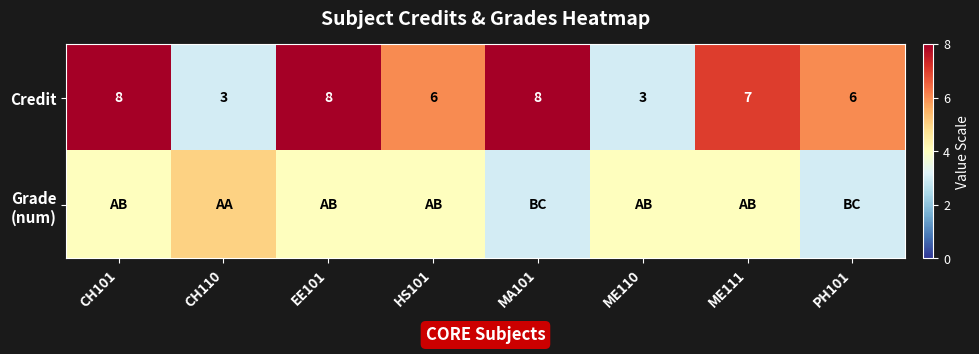

True or false: Credit has a value of 2 at ME110.

False